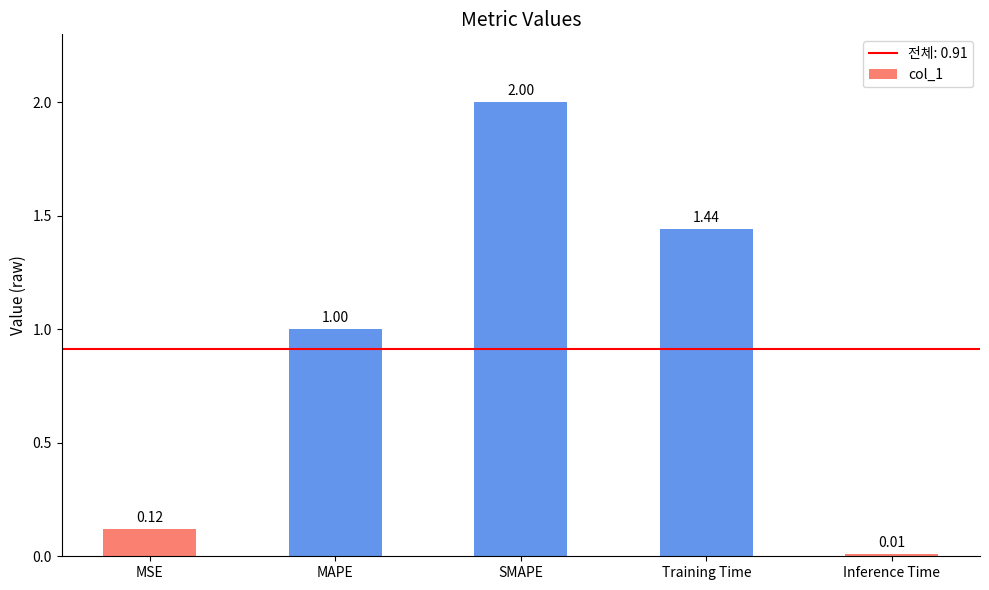

Rank the categories by value from highest to lowest.

SMAPE, Training Time, MAPE, MSE, Inference Time